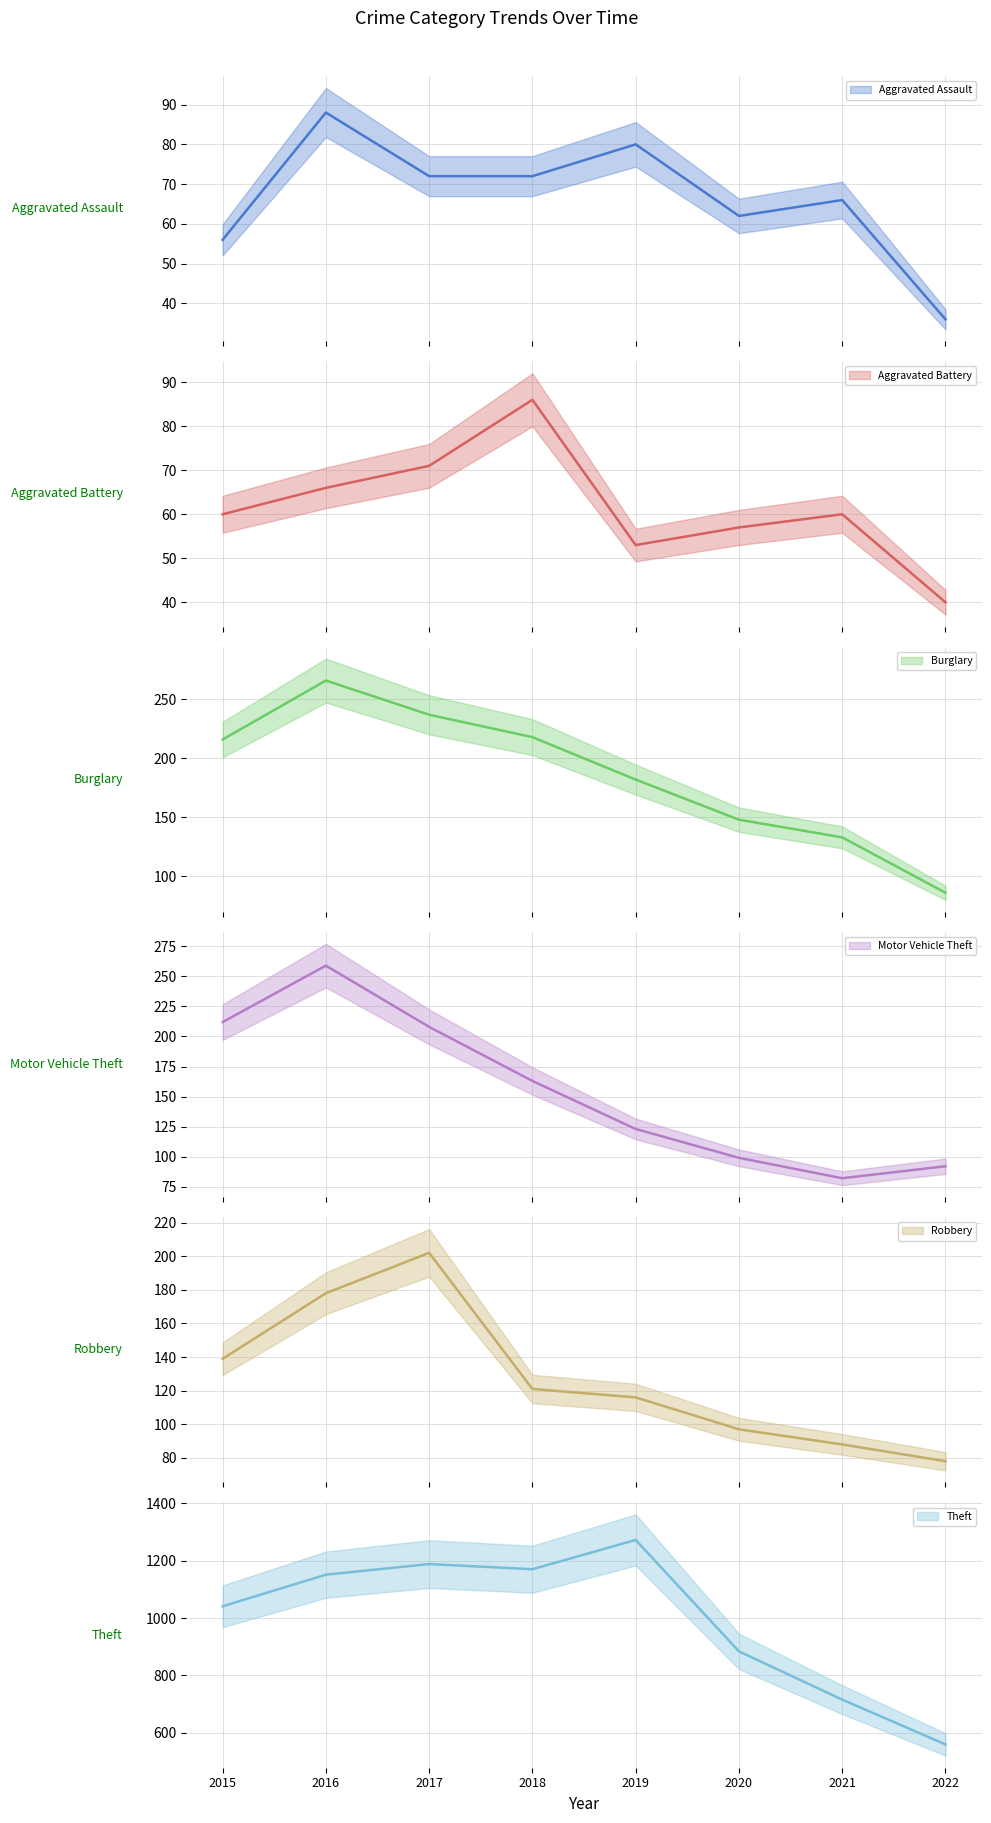

How many series are shown in this chart?

6